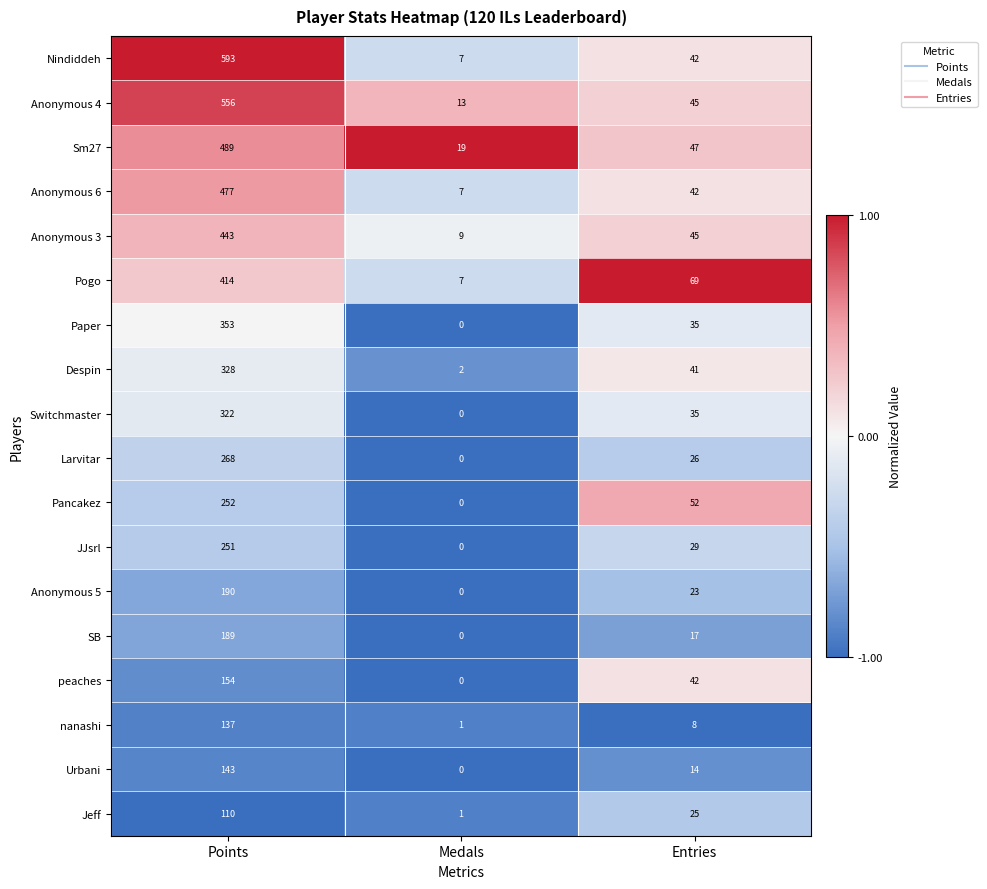

True or false: Pancakez has a value of 11 at Entries.

False